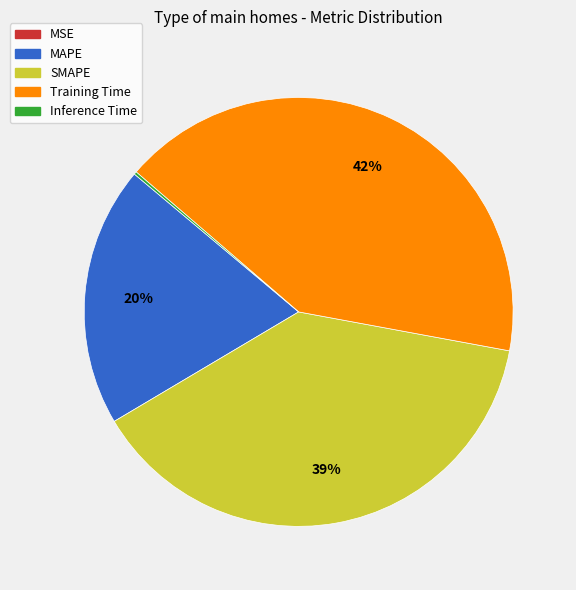

Is it true that MAPE is 6% of the pie?

False